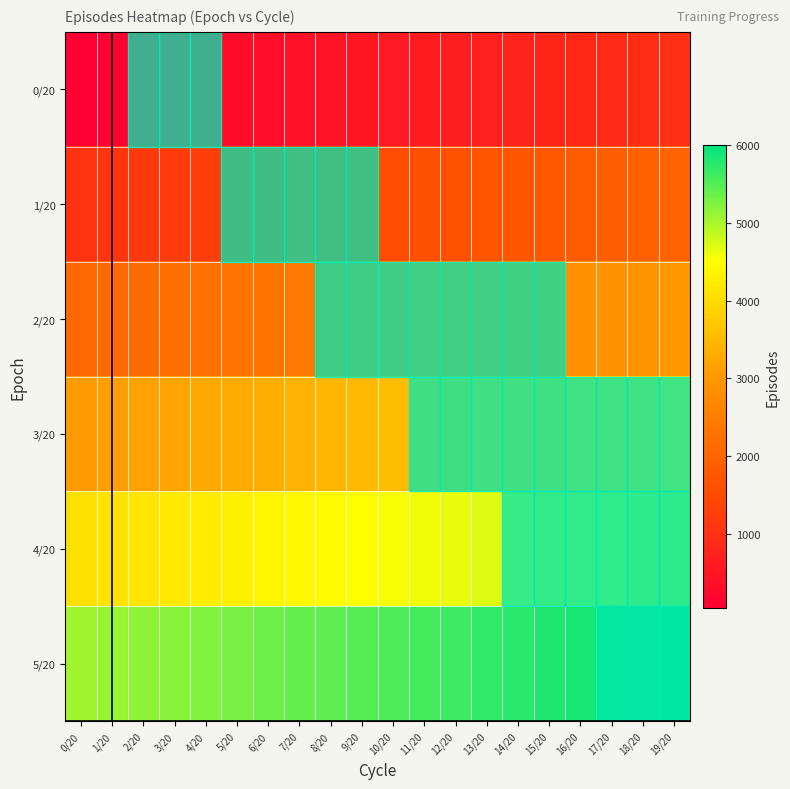

Reading left to right, transcribe all the data shown in this chart.

0/20: 0/20=50	1/20=100	2/20=150	3/20=200	4/20=250	5/20=300	6/20=350	7/20=400	8/20=450	9/20=500	10/20=550	11/20=600	12/20=650	13/20=700	14/20=750	15/20=800	16/20=850	17/20=900	18/20=950	19/20=1000
1/20: 0/20=1050	1/20=1100	2/20=1150	3/20=1200	4/20=1250	5/20=1300	6/20=1350	7/20=1400	8/20=1450	9/20=1500	10/20=1550	11/20=1600	12/20=1650	13/20=1700	14/20=1750	15/20=1800	16/20=1850	17/20=1900	18/20=1950	19/20=2000
2/20: 0/20=2050	1/20=2100	2/20=2150	3/20=2200	4/20=2250	5/20=2300	6/20=2350	7/20=2400	8/20=2450	9/20=2500	10/20=2550	11/20=2600	12/20=2650	13/20=2700	14/20=2750	15/20=2800	16/20=2850	17/20=2900	18/20=2950	19/20=3000
3/20: 0/20=3050	1/20=3100	2/20=3150	3/20=3200	4/20=3250	5/20=3300	6/20=3350	7/20=3400	8/20=3450	9/20=3500	10/20=3550	11/20=3600	12/20=3650	13/20=3700	14/20=3750	15/20=3800	16/20=3850	17/20=3900	18/20=3950	19/20=4000
4/20: 0/20=4050	1/20=4100	2/20=4150	3/20=4200	4/20=4250	5/20=4300	6/20=4350	7/20=4400	8/20=4450	9/20=4500	10/20=4550	11/20=4600	12/20=4650	13/20=4700	14/20=4750	15/20=4800	16/20=4850	17/20=4900	18/20=4950	19/20=5000
5/20: 0/20=5050	1/20=5100	2/20=5150	3/20=5200	4/20=5250	5/20=5300	6/20=5350	7/20=5400	8/20=5450	9/20=5500	10/20=5550	11/20=5600	12/20=5650	13/20=5700	14/20=5750	15/20=5800	16/20=5850	17/20=5900	18/20=5950	19/20=6000